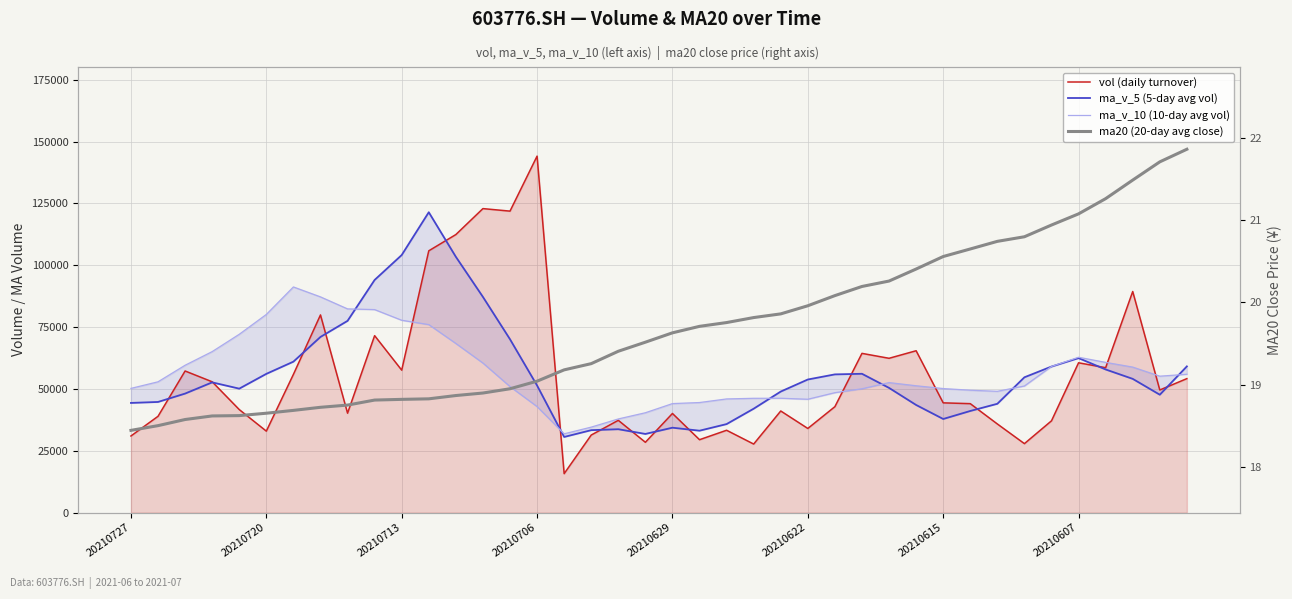

The ma_v_10 series shows 40379.5 at 19. True or false?

True